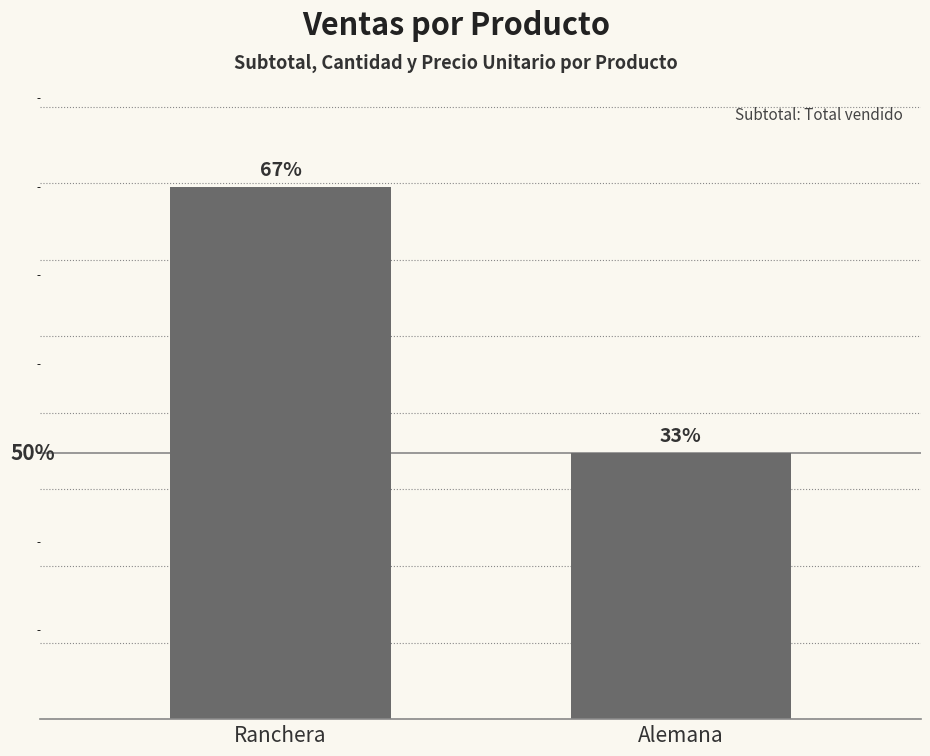

Does the chart contain any negative values?

No